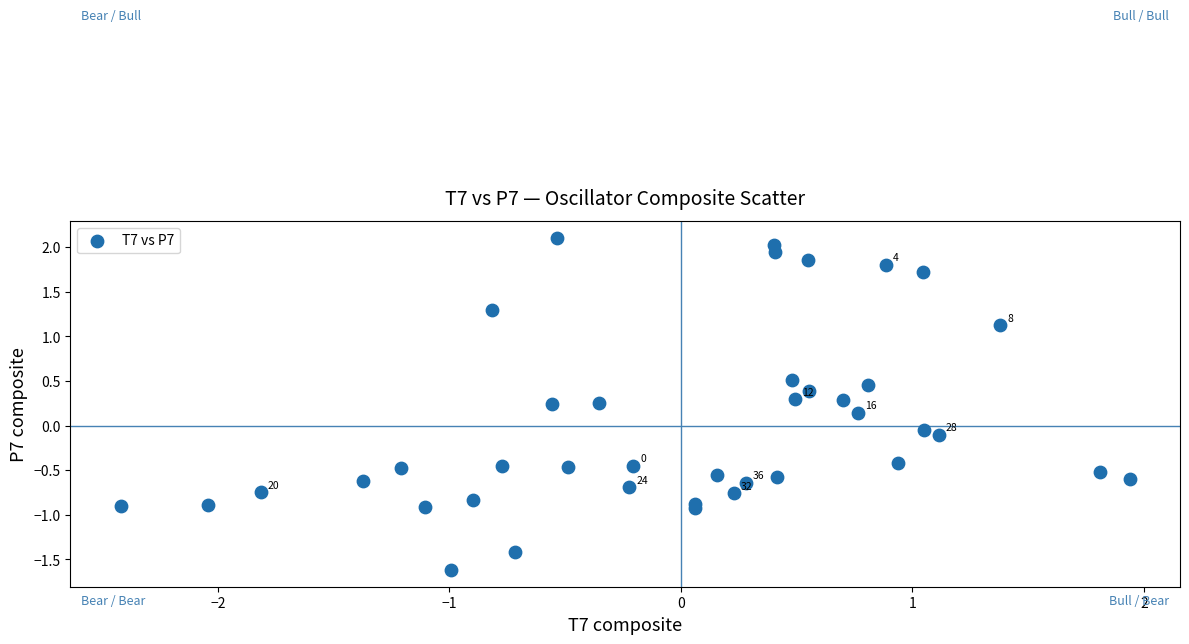

What is the range of Y values (max minus min)?

3.7